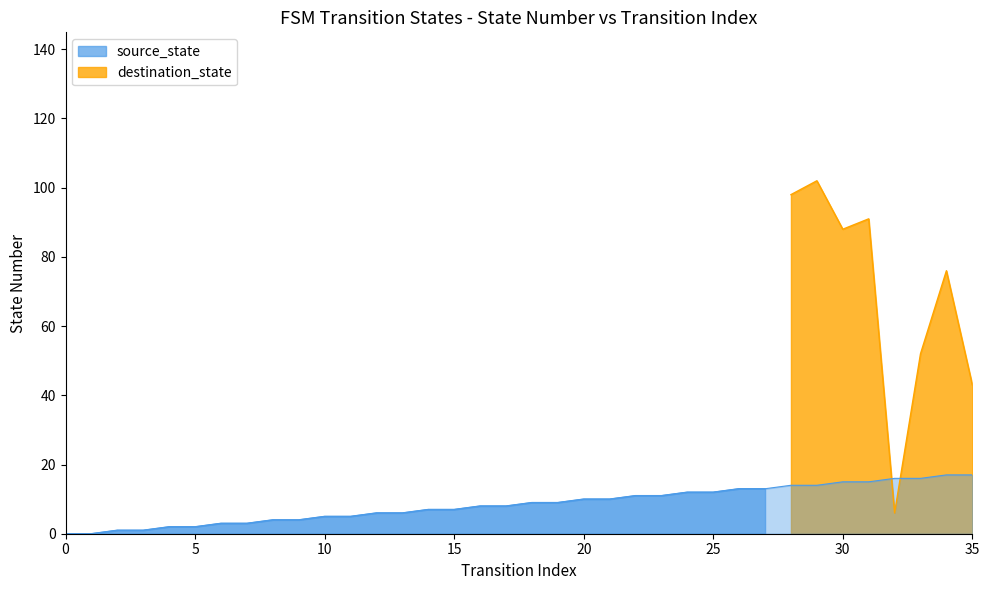

What is the sum of all values?

306